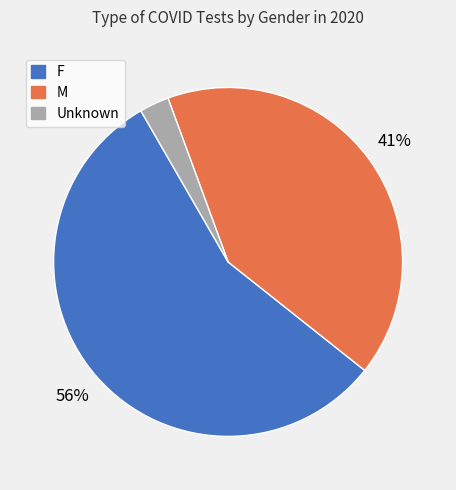

To the nearest percent, what is the average slice percentage?

33%